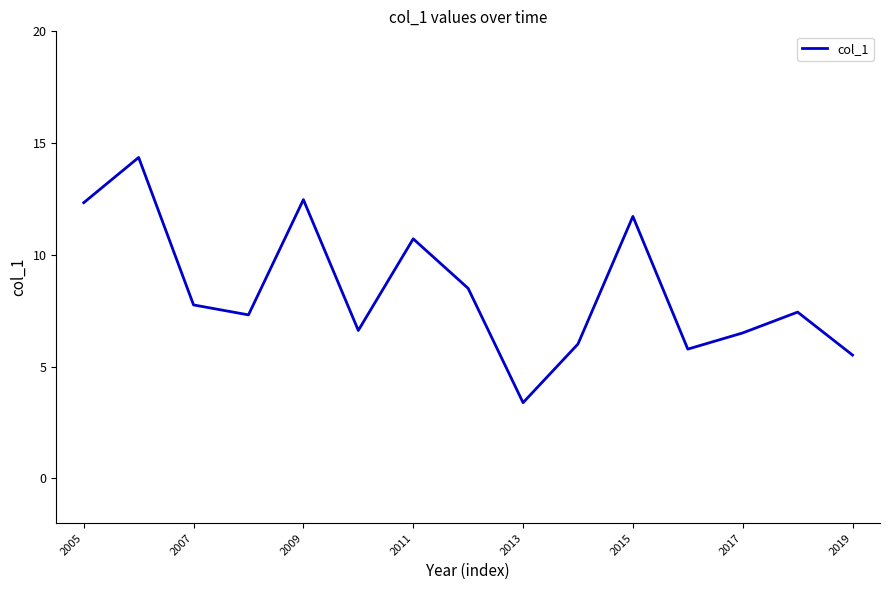

Reading left to right, list all the values displayed in this chart.

12.3	14.4	7.8	7.3	12.5	6.6	10.7	8.5	3.4	6.0	11.7	5.8	6.5	7.4	5.5